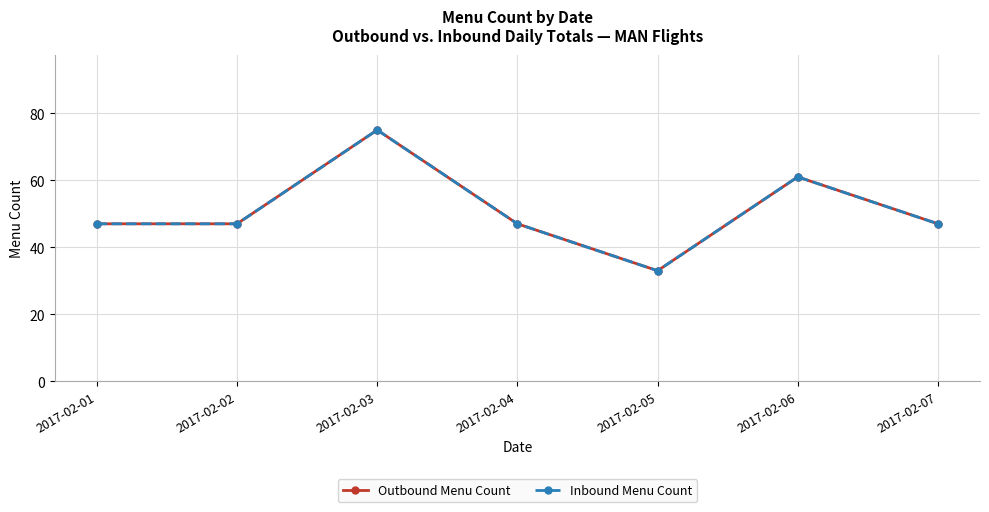

Does the chart have visible grid lines?

Yes